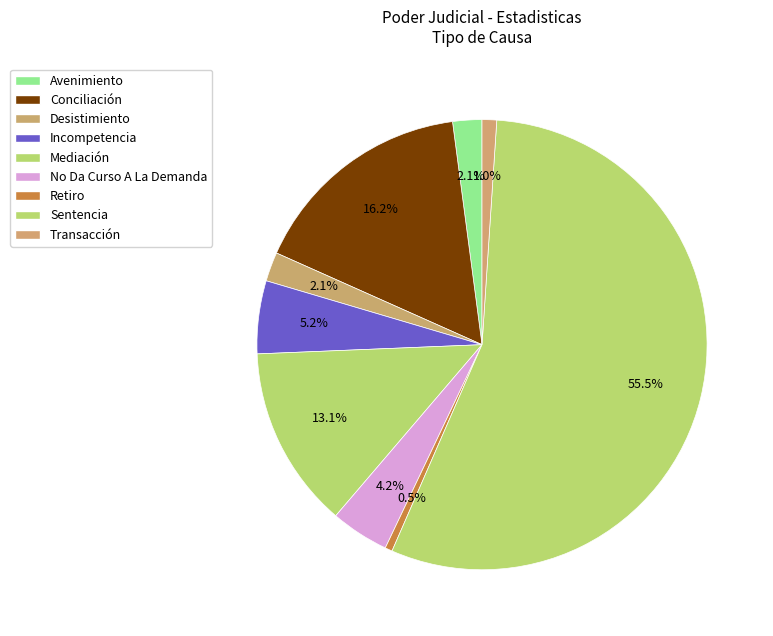

How many segments does this pie chart have?

9